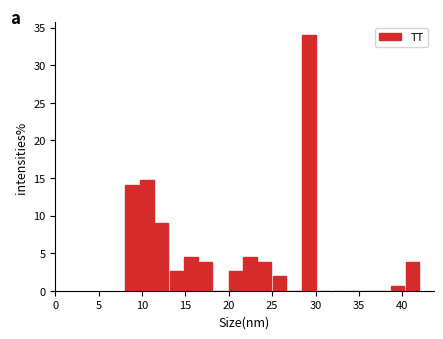

Read against the x-axis, roughly where is the centre of the tallest bar?

29.5